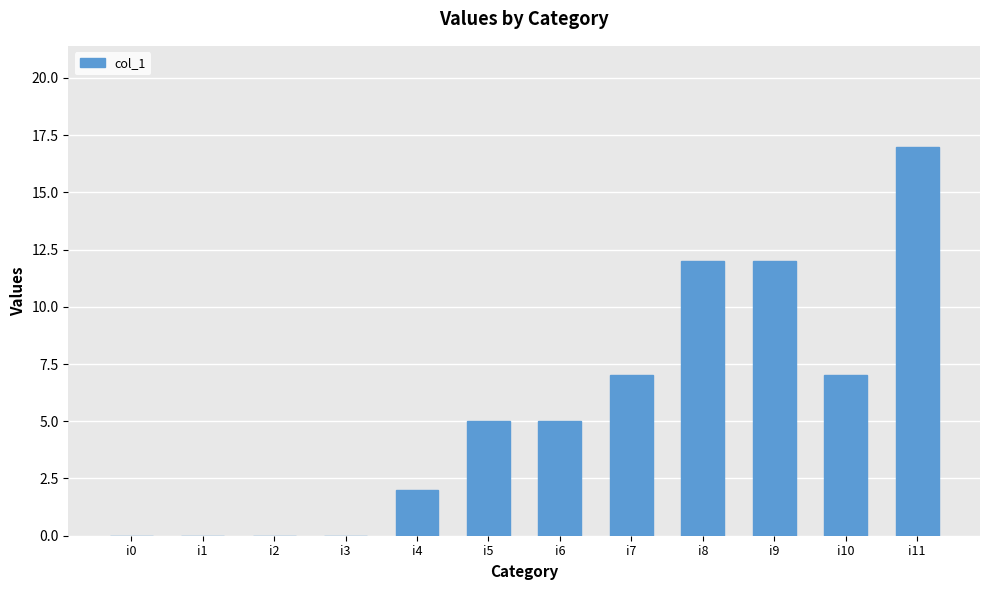

What is the change in value from i7 to i8?

+5